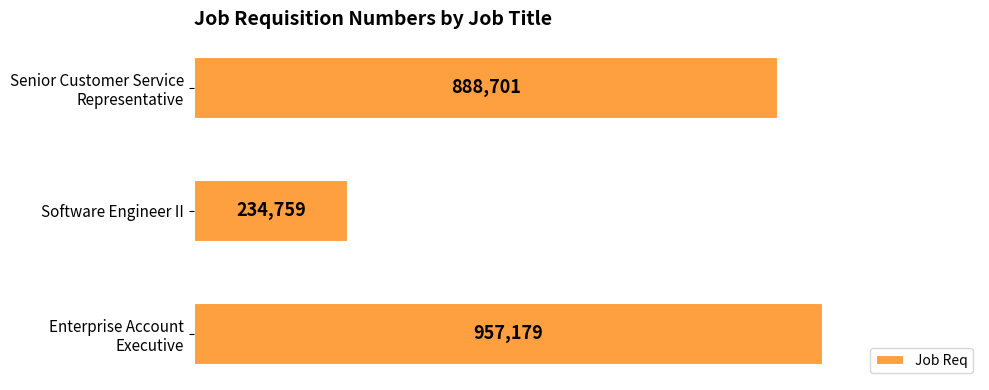

Does the chart contain any negative values?

No